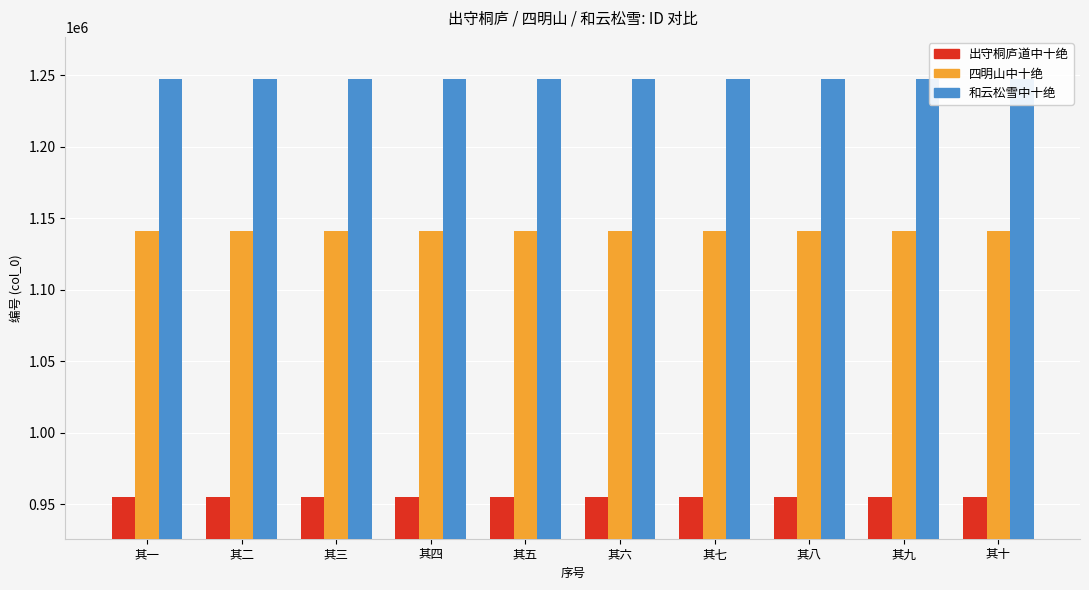

Where does the 出守桐庐道中十绝 series first go above 955256?

其一